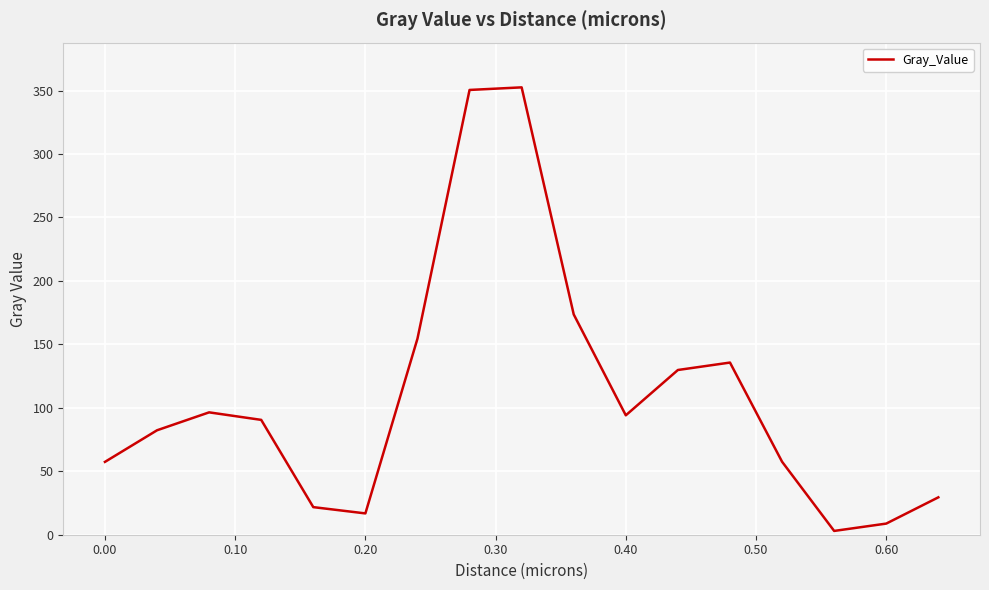

What is the greatest value displayed?

352.5